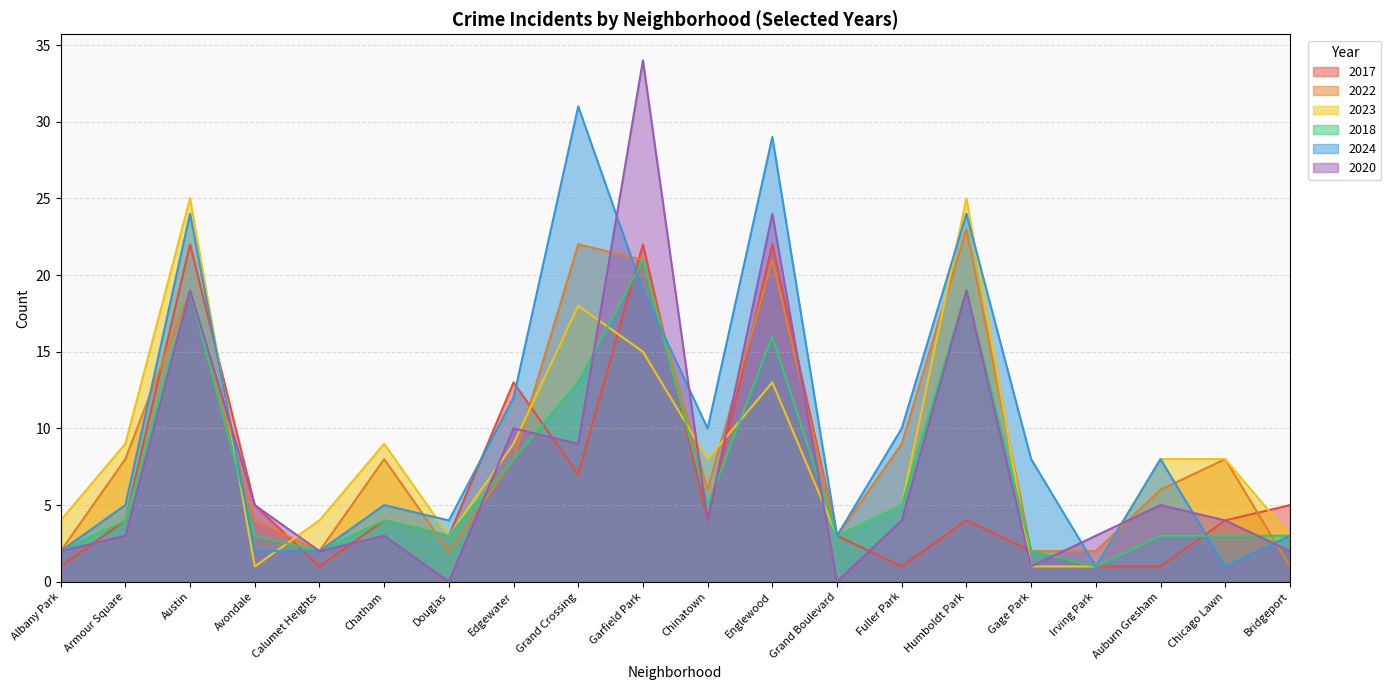

Where does the 2017 series first go above 4?

Austin